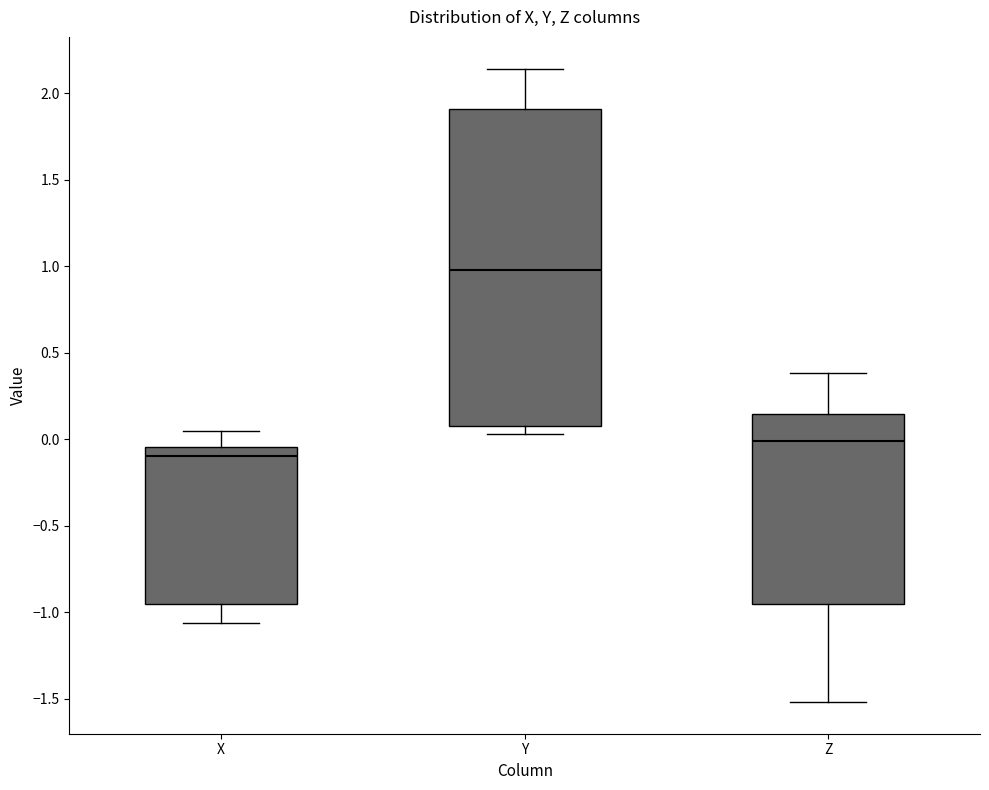

Reading left to right, transcribe this box plot: for each box, give where its median line is, the range the box spans, and where its two whiskers end, as read against the y-axis. The values are not printed on the chart, so give them approximately, as read against the axis.

X: median -0.10, box -0.95 to -0.05, whiskers -1.05 to 0.05
Y: median 1.00, box 0.10 to 1.90, whiskers 0.05 to 2.15
Z: median 0.00, box -0.95 to 0.15, whiskers -1.50 to 0.40